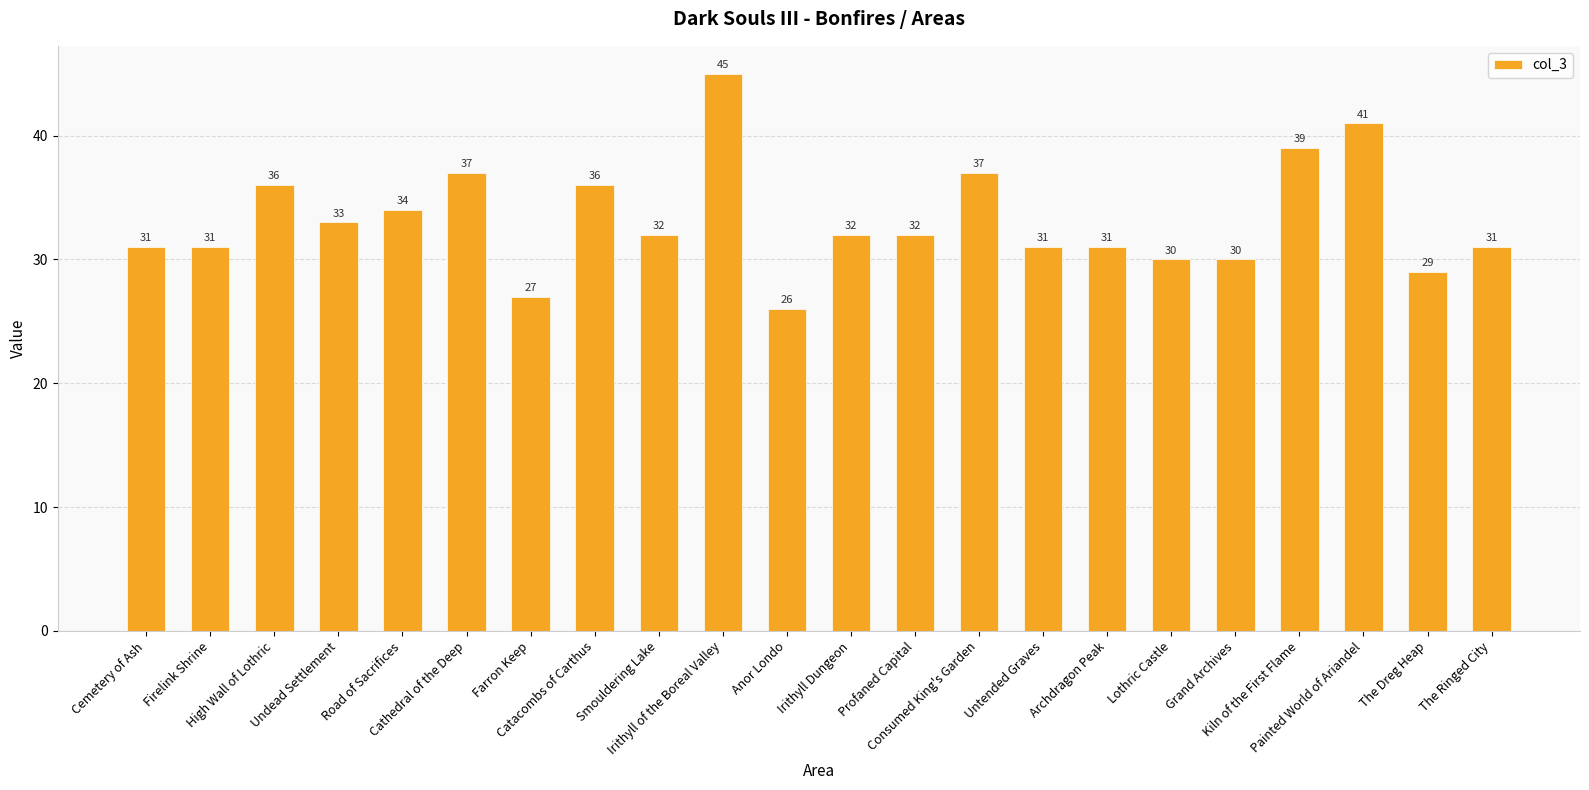

What is the smallest value displayed?

26